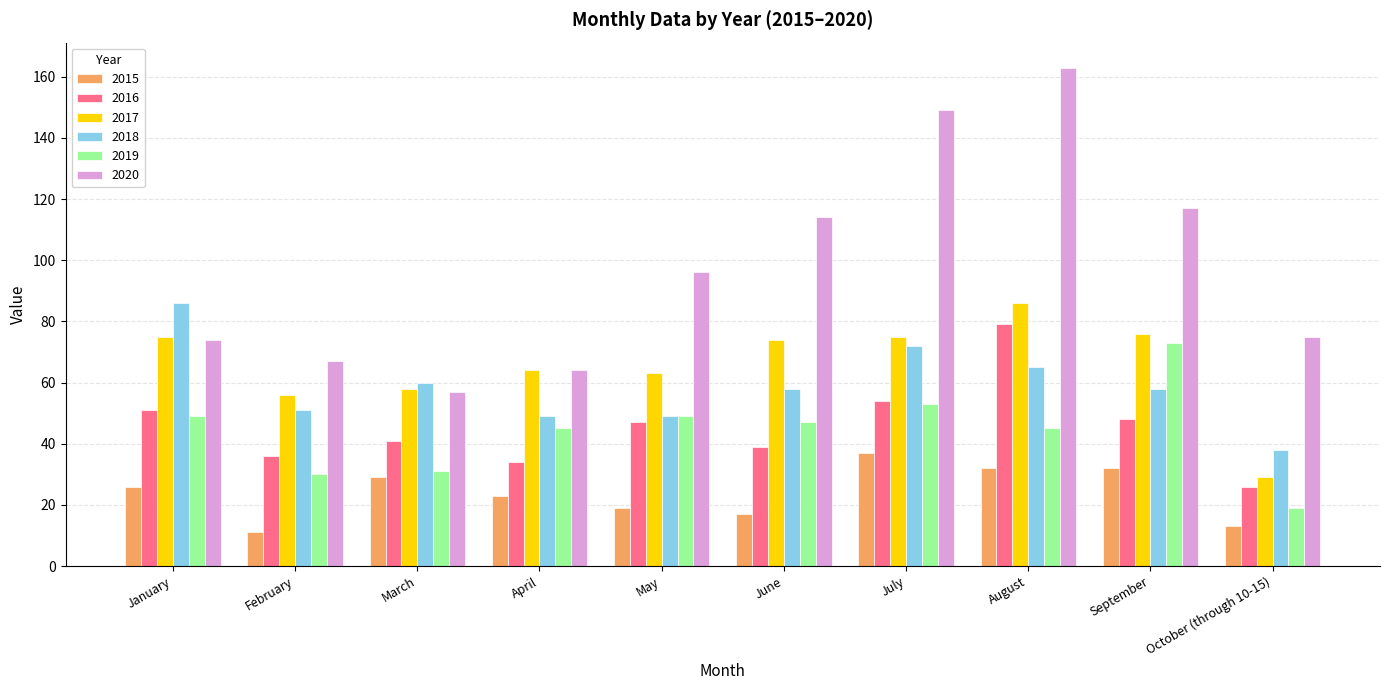

What is the spread (max minus min) of values at January?

60